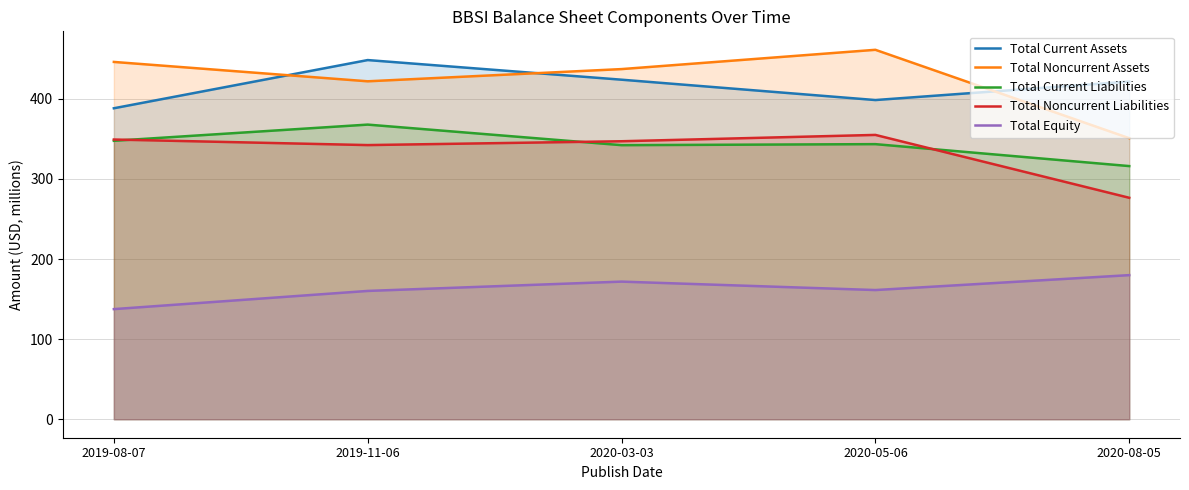

Does the chart display data point markers on the line(s)?

No